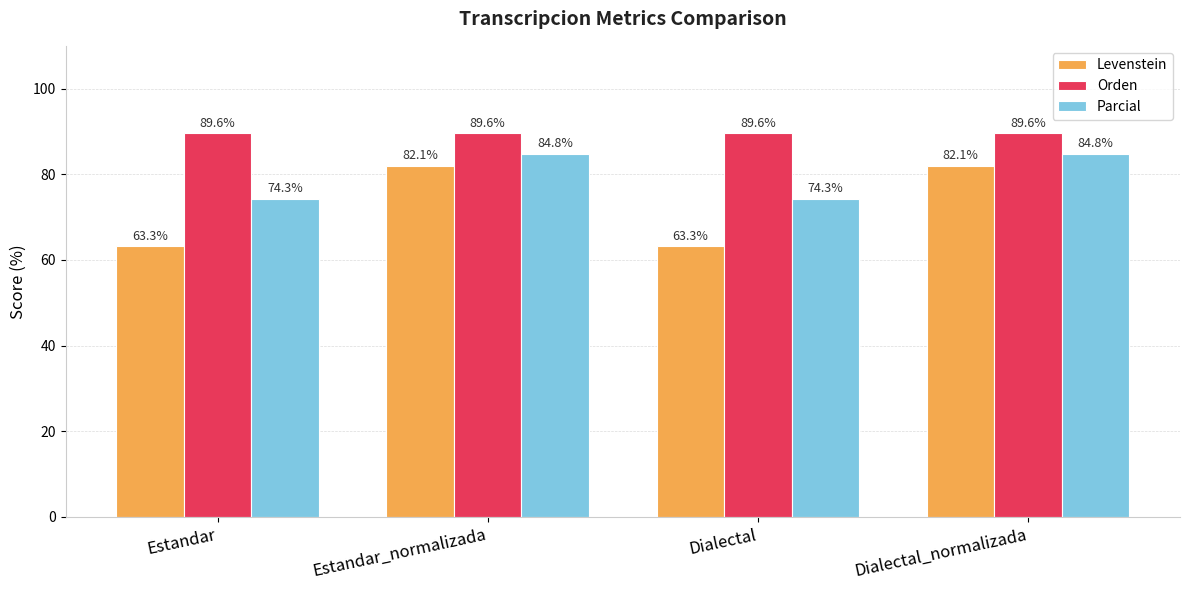

What is the difference between the second highest and second lowest values in the Parcial series?

10.6